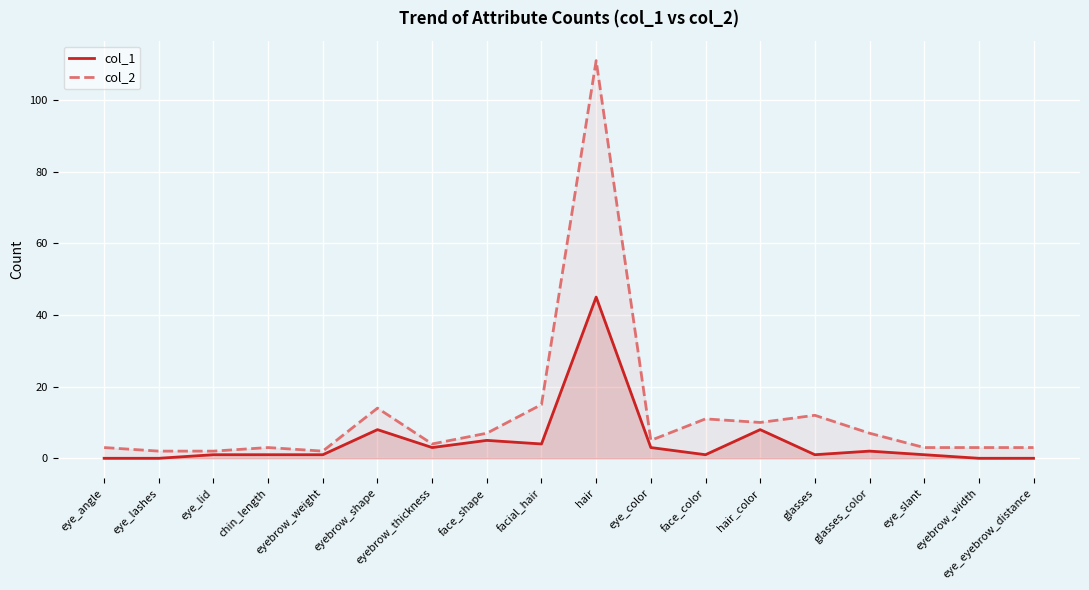

Reading right to left, transcribe all the data shown in this chart.

col_1: 0	0	1	2	1	8	1	3	45	4	5	3	8	1	1	1	0	0
col_2: 3	3	3	7	12	10	11	5	111	15	7	4	14	2	3	2	2	3